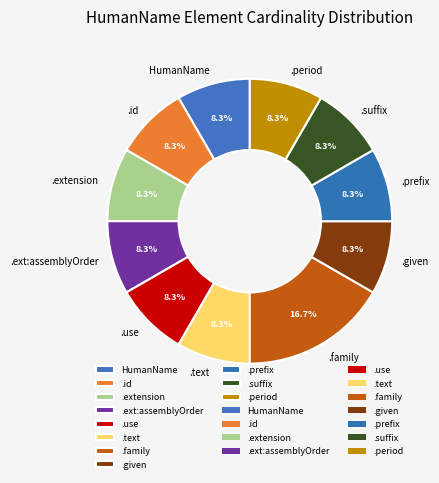

Which category has the biggest portion of the pie?

.family